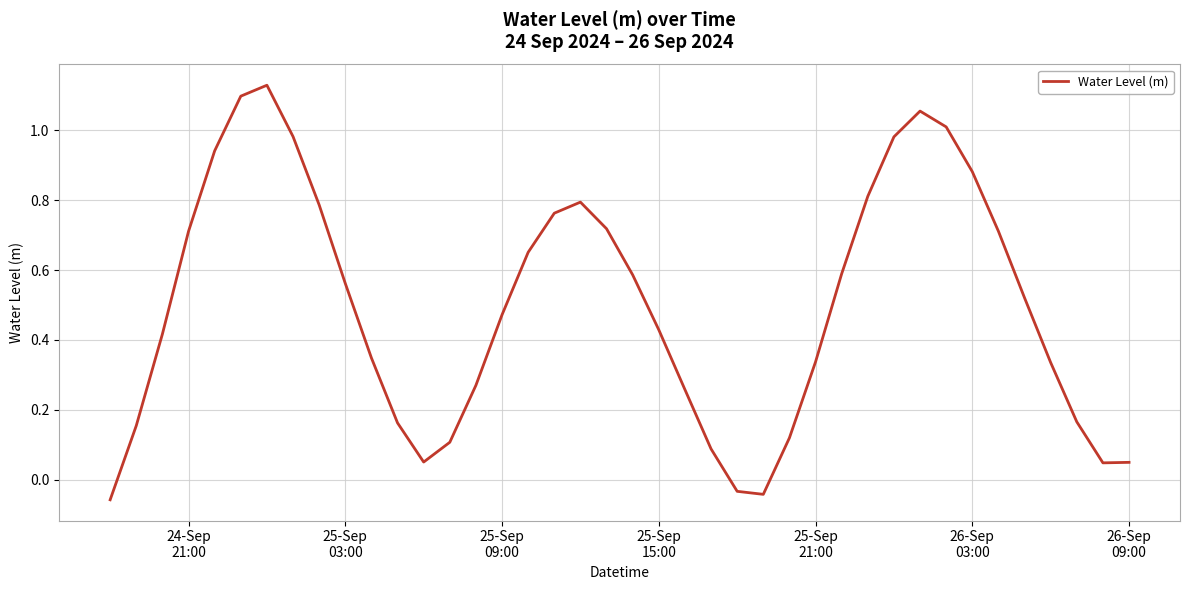

Does the chart display data point markers on the line(s)?

No